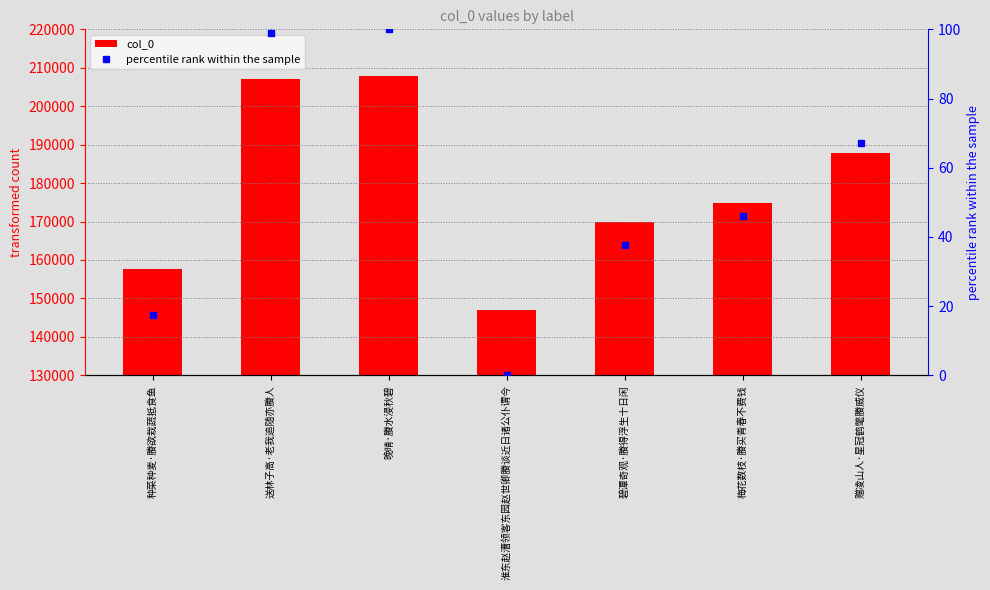

What is the average value of the col_0 series?

178868.7